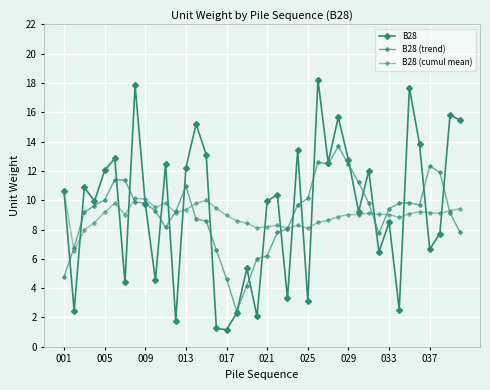

Count the number of data series in this chart.

3